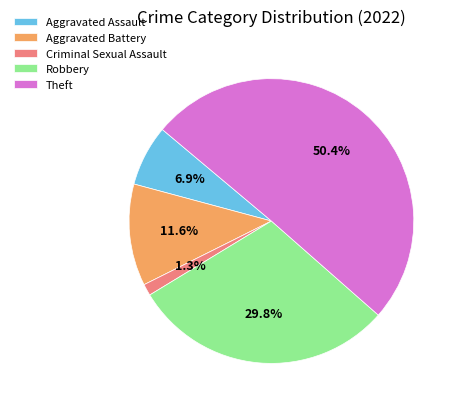

To the nearest percent, what percentage of the pie is Theft?

50%